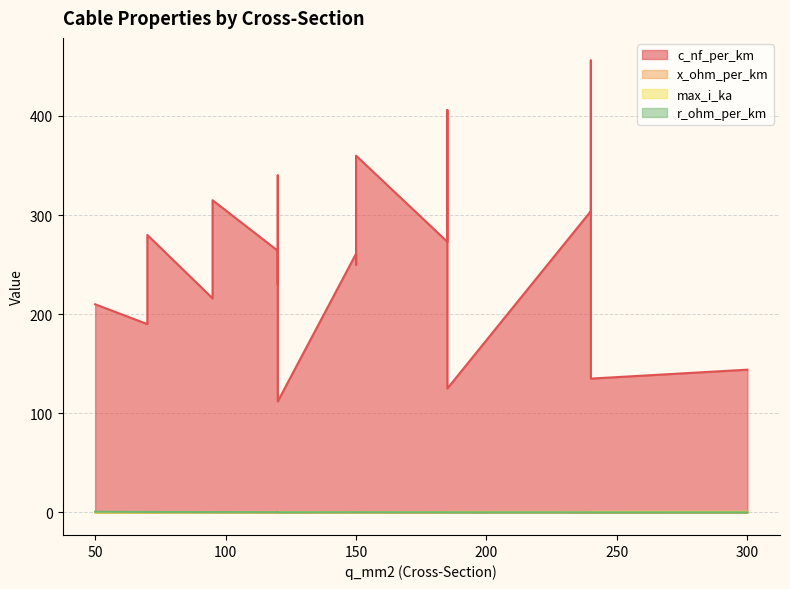

How many distinct data groups are displayed?

4